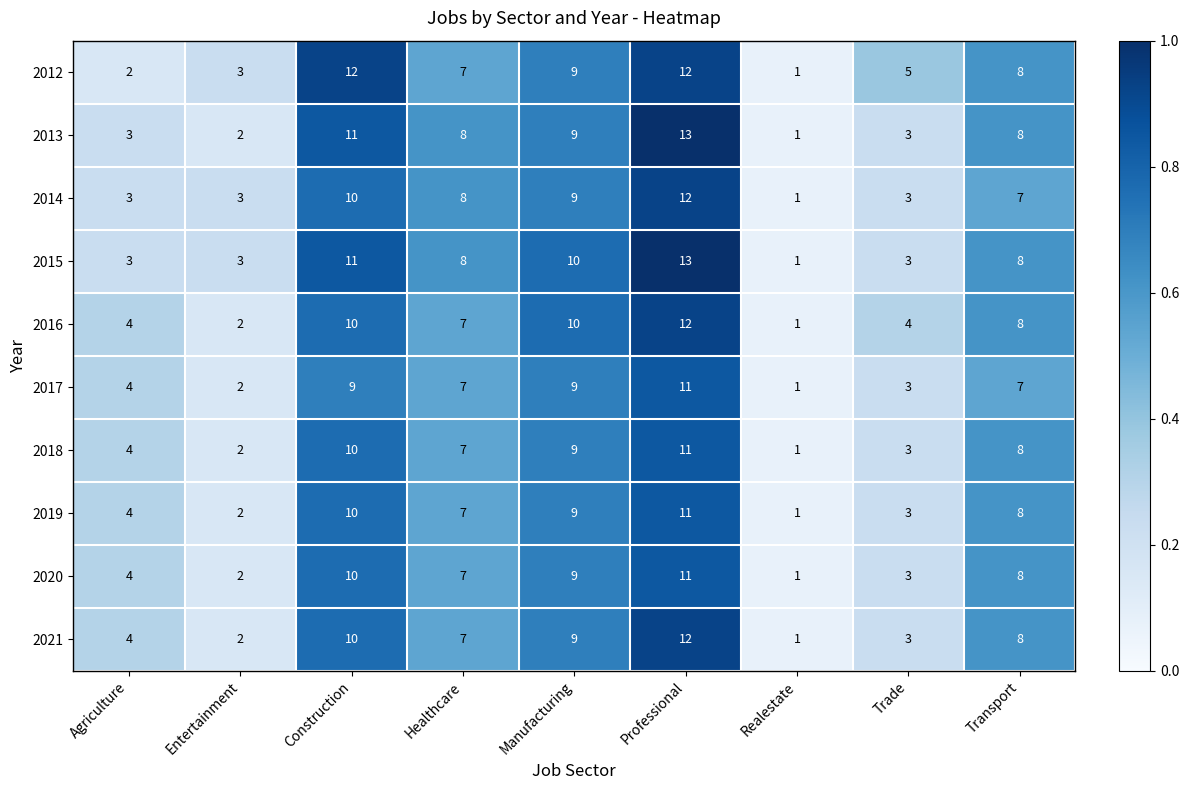

What is the sum of all 2016 values?

58